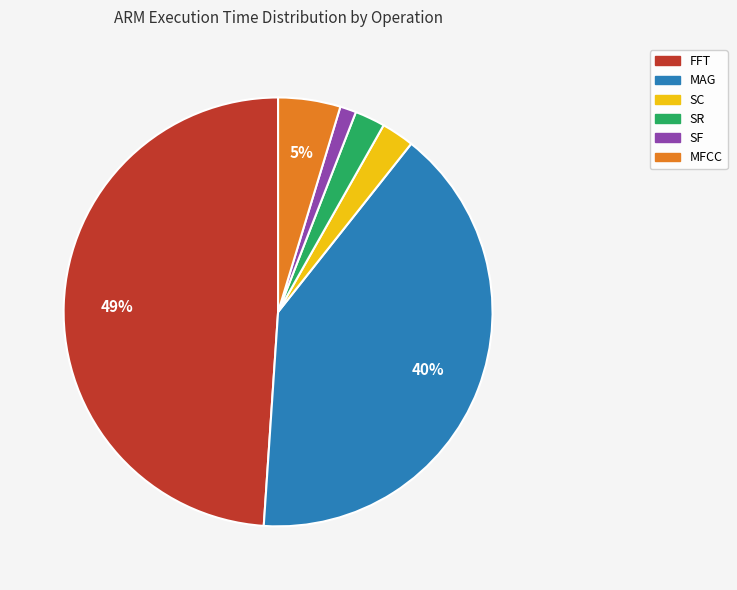

Is it true that SC is 2% of the pie?

True